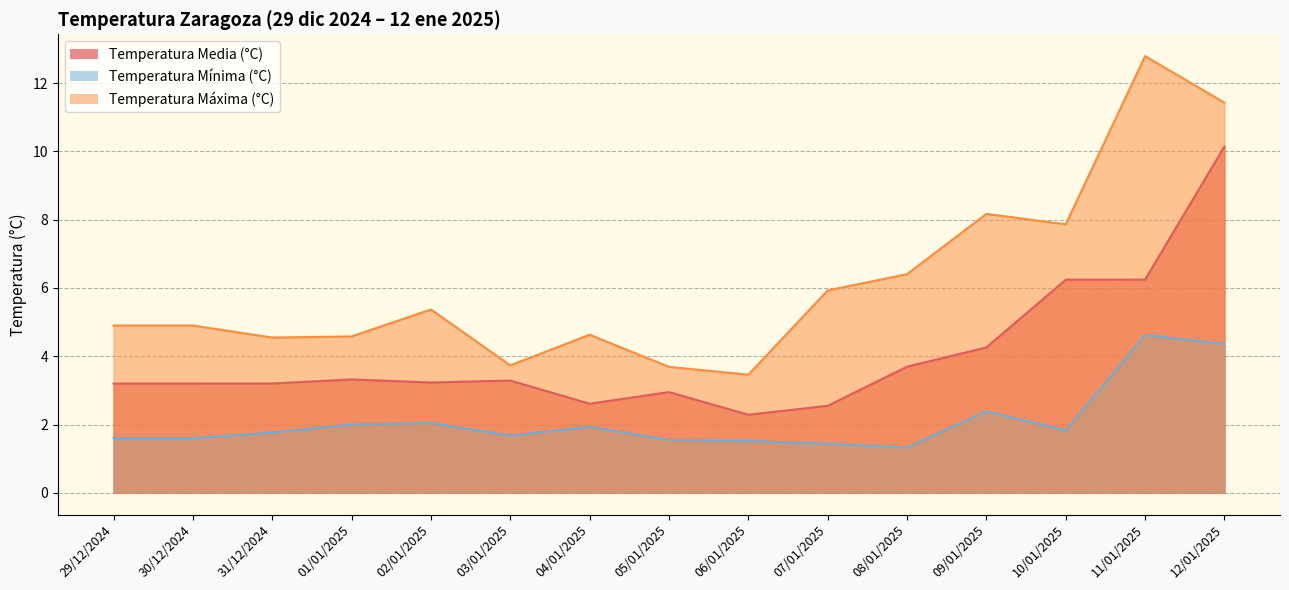

Is it true that Temperatura Media (°C) equals 3.2 at 29/12/2024?

True